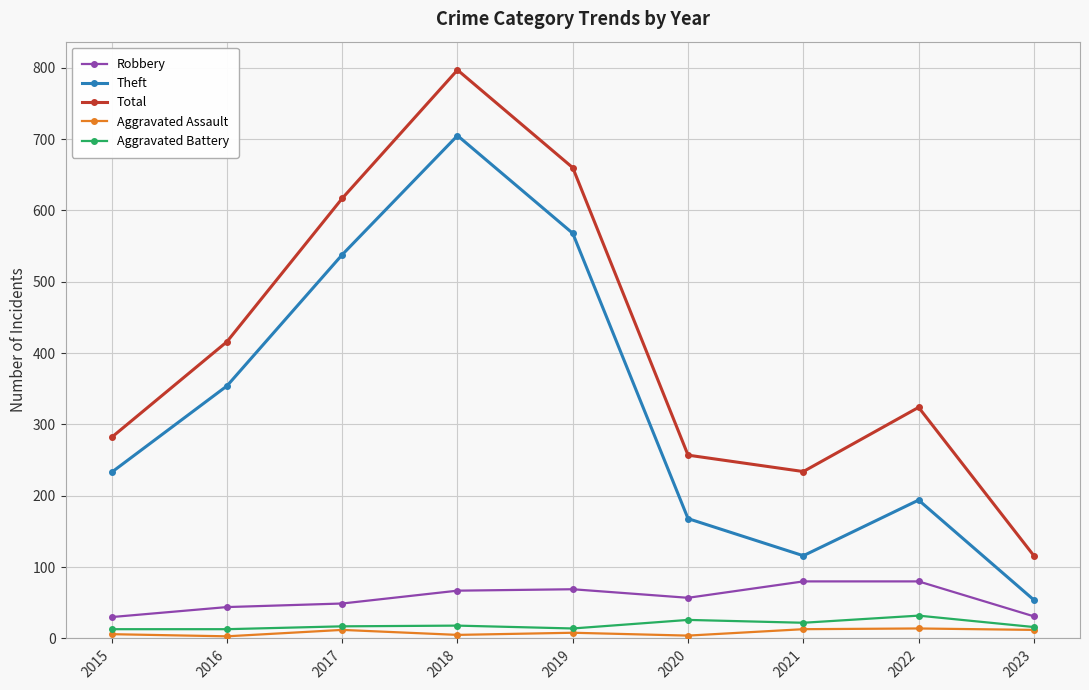

How many lines are shown in the chart?

5